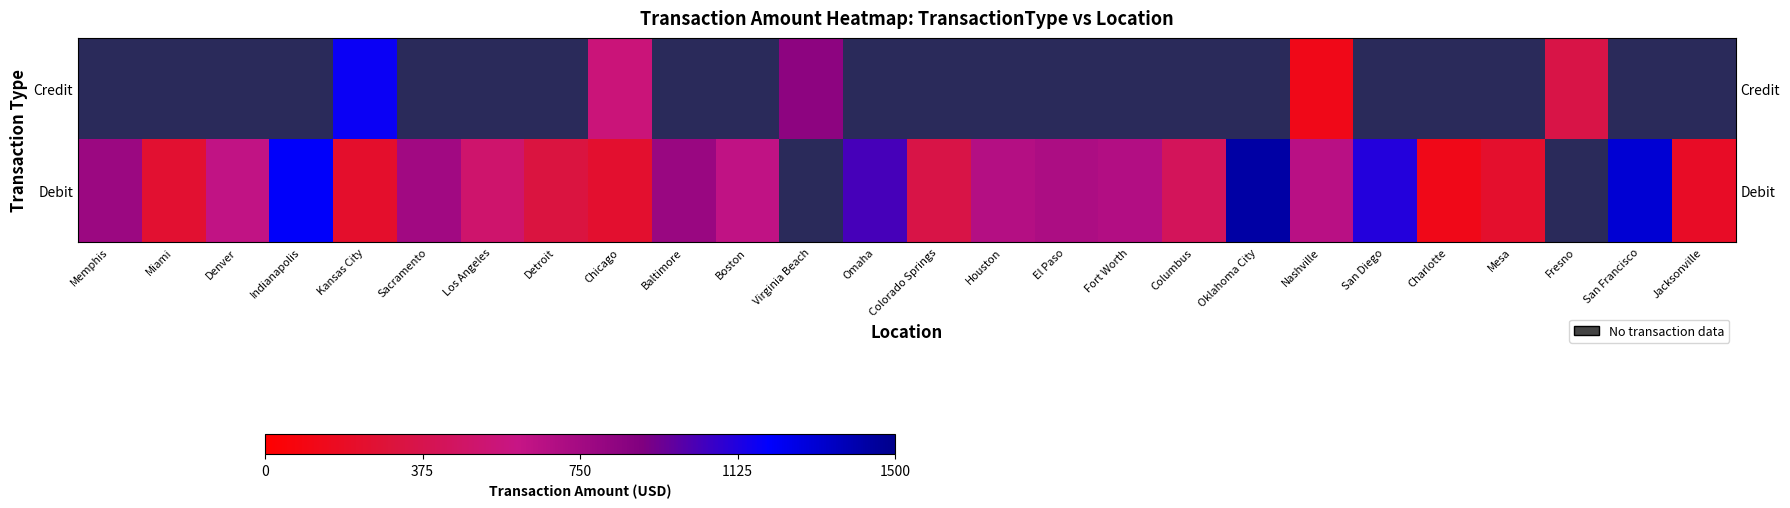

What is the lowest value of the Debit series?

124.6